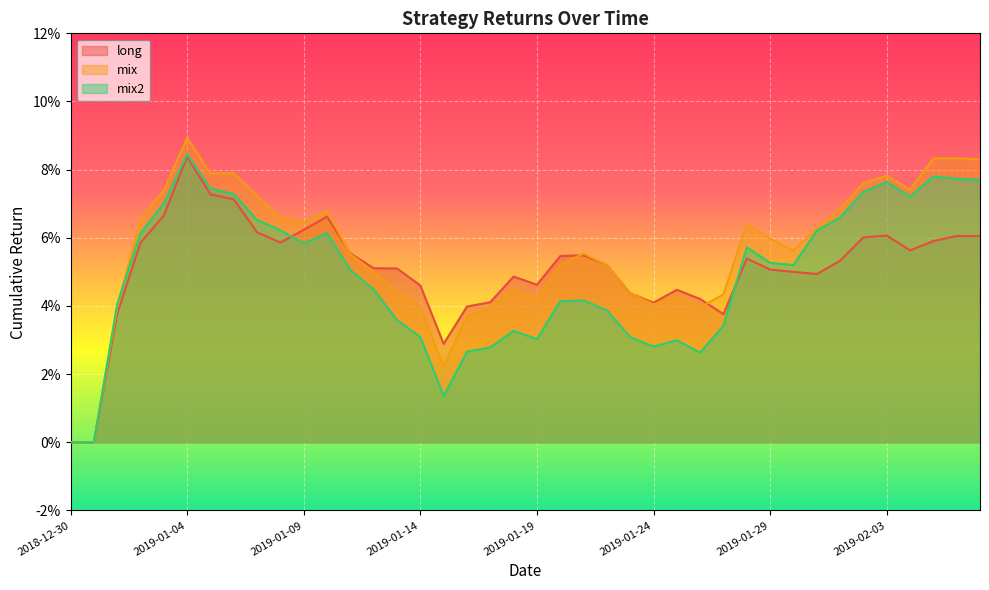

List the series in order of their overall mean, highest first.

mix, long, mix2